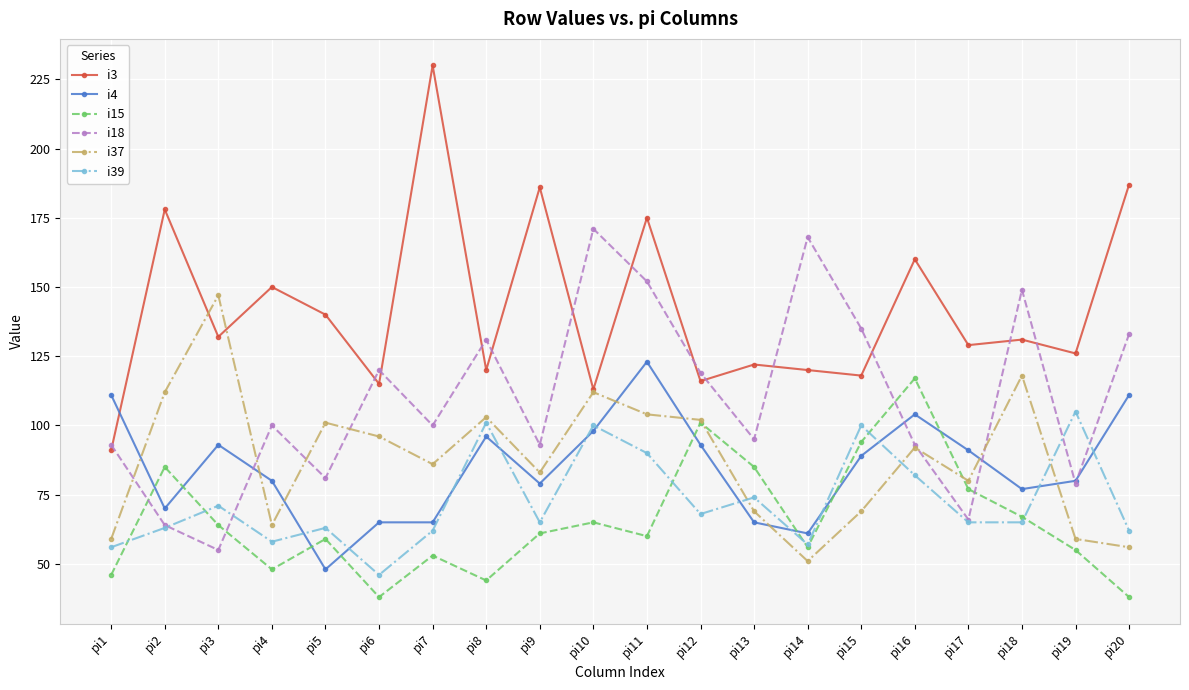

Which series has the largest range (max minus min)?

i3